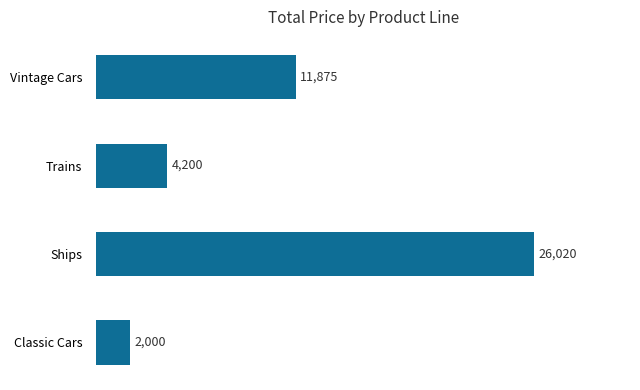

Which has a higher value, Trains or Ships?

Ships